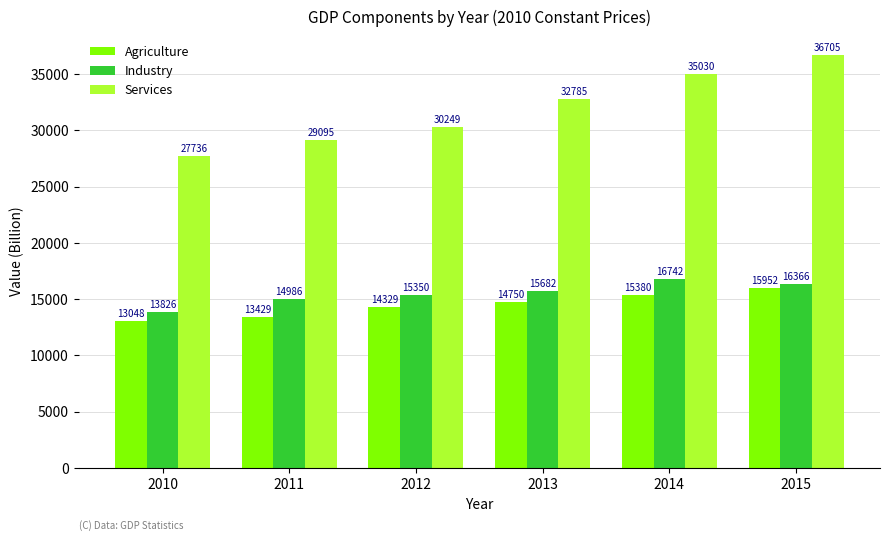

Which series changed the most between 2012 and 2013?

Services